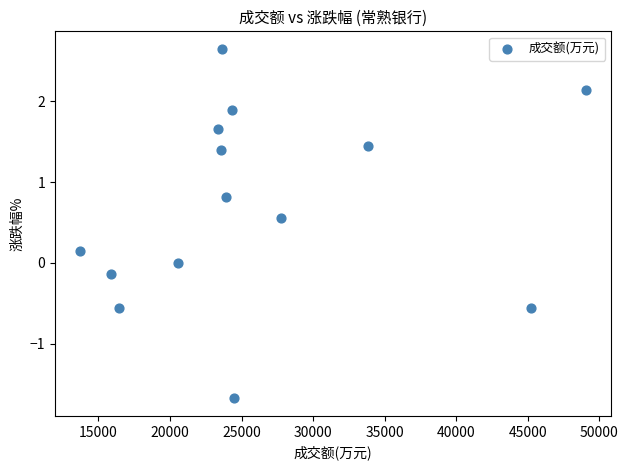

What is the range of Y values (max minus min)?

4.3